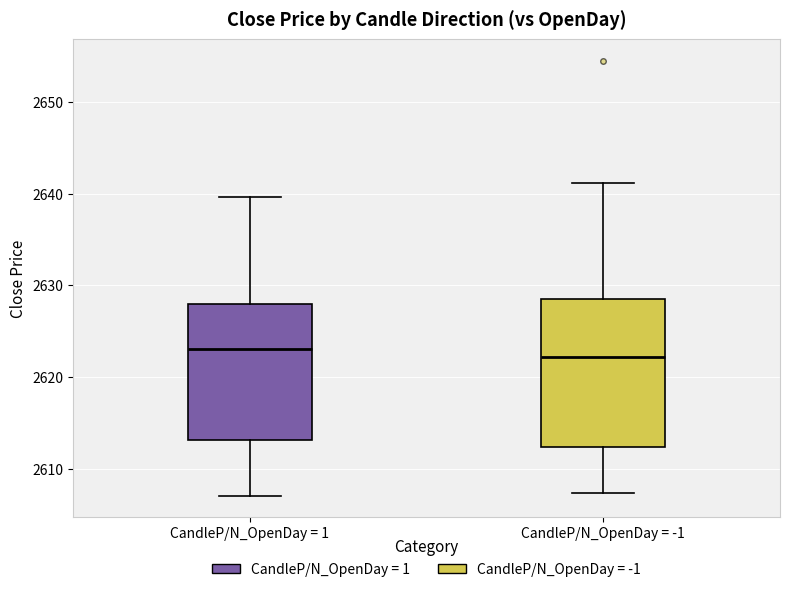

Reading left to right, transcribe this box plot: for each box, give where its median line is, the range the box spans, and where its two whiskers end, as read against the y-axis. The values are not printed on the chart, so give them approximately, as read against the axis.

CandleP/N_OpenDay = 1: median 2623, box 2613 to 2628, whiskers 2607 to 2640
CandleP/N_OpenDay = -1: median 2622, box 2612 to 2628, whiskers 2607 to 2641